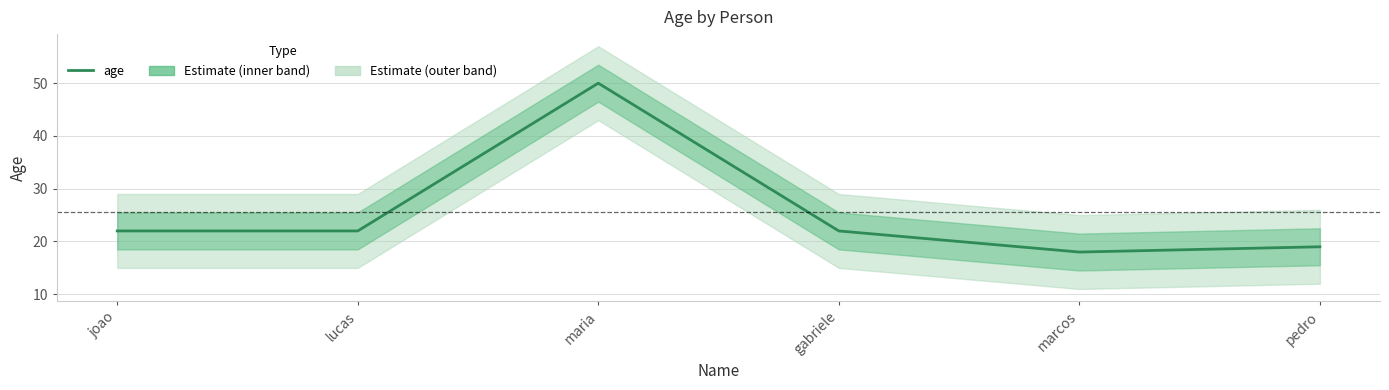

Between pedro and joao, which is larger?

joao